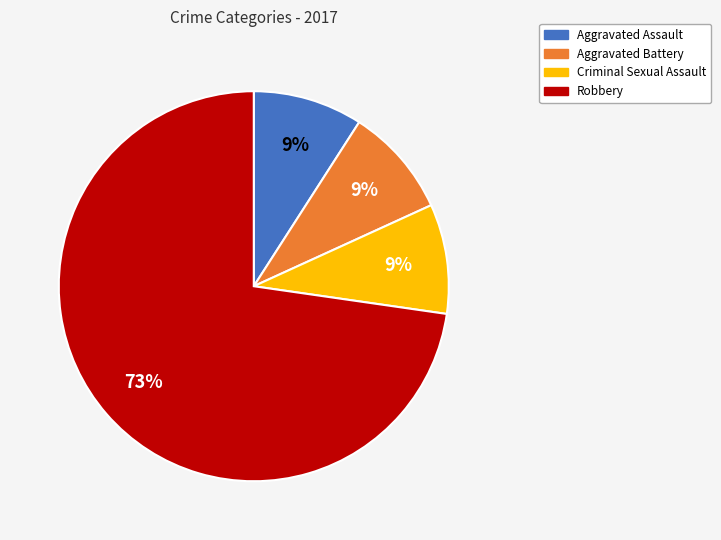

Which has a higher value, Robbery or Aggravated Assault?

Robbery